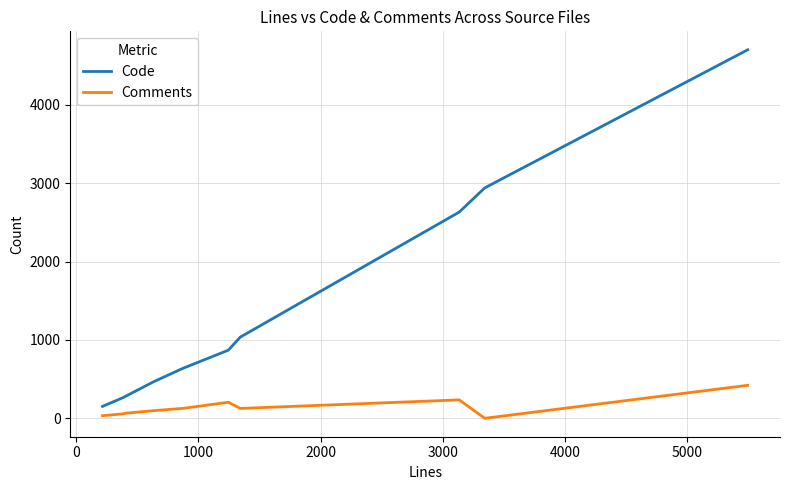

Rank the series by their average value, from highest to lowest.

Code, Comments